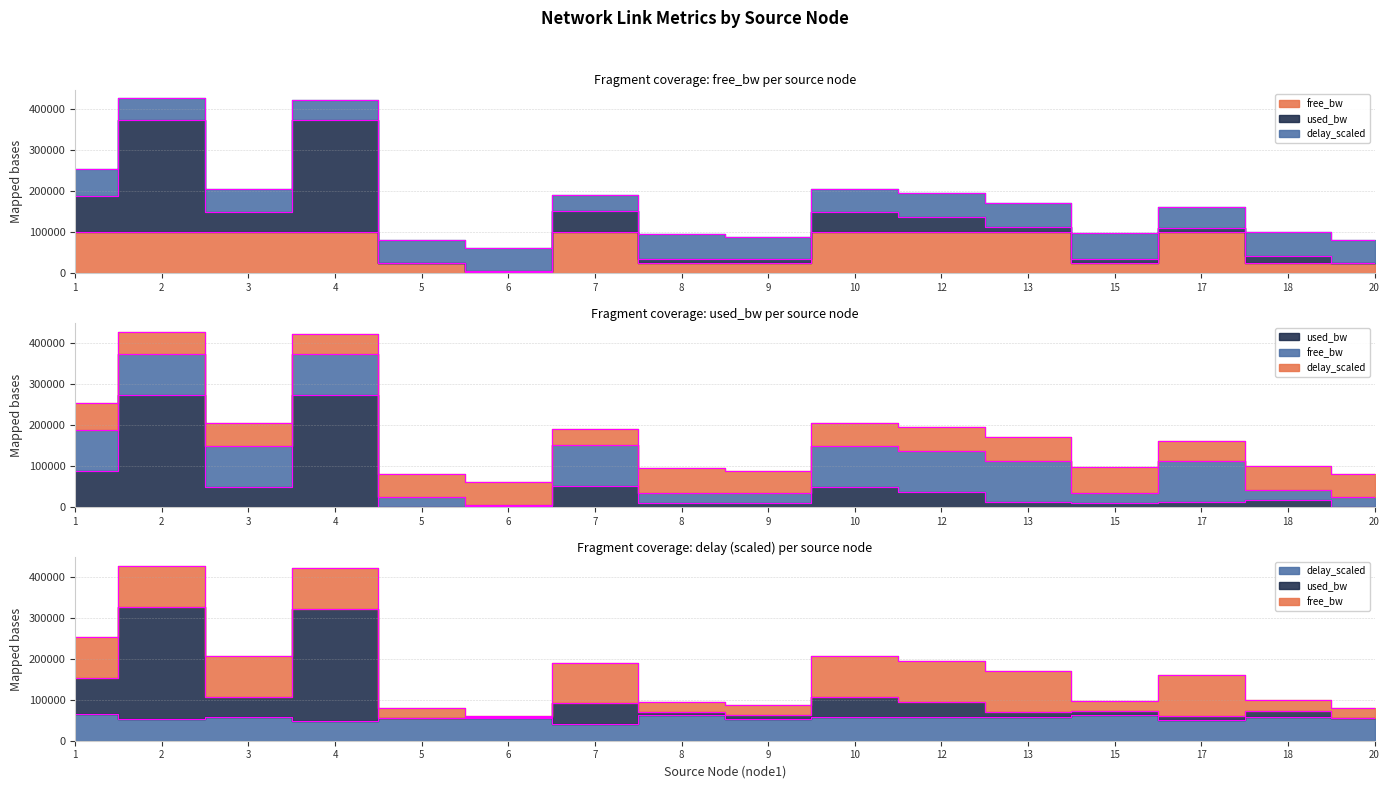

Count the number of data series in this chart.

3